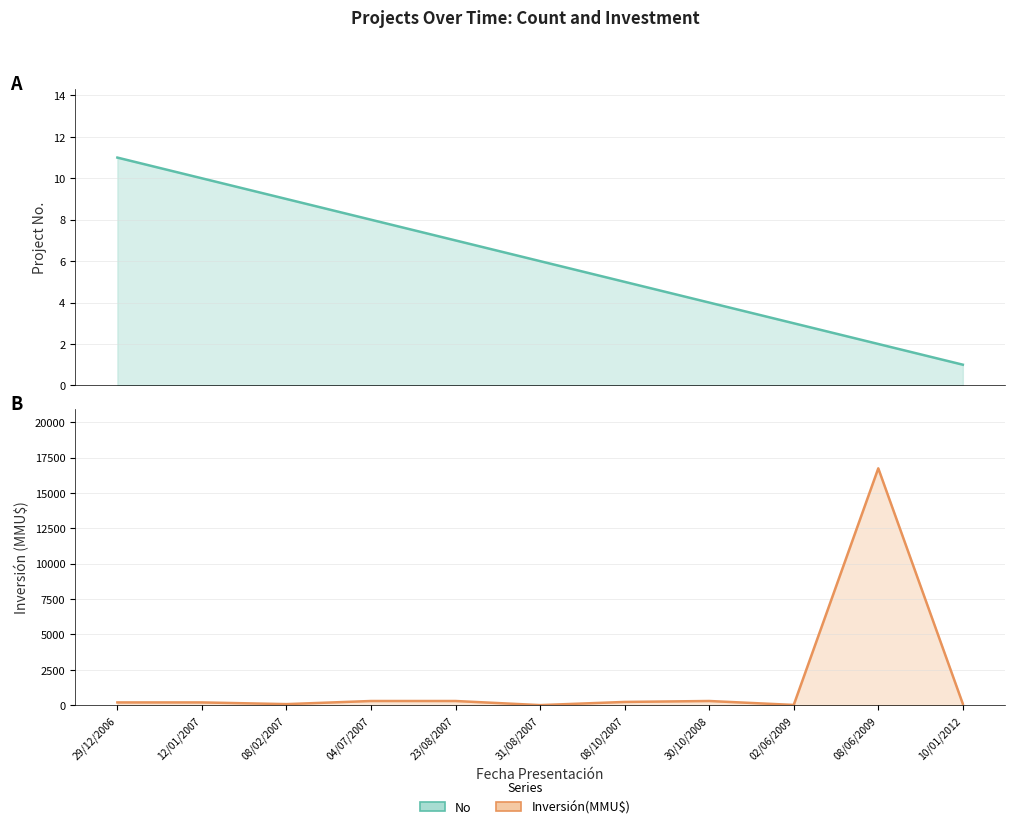

At which label does No first exceed 6?

29/12/2006